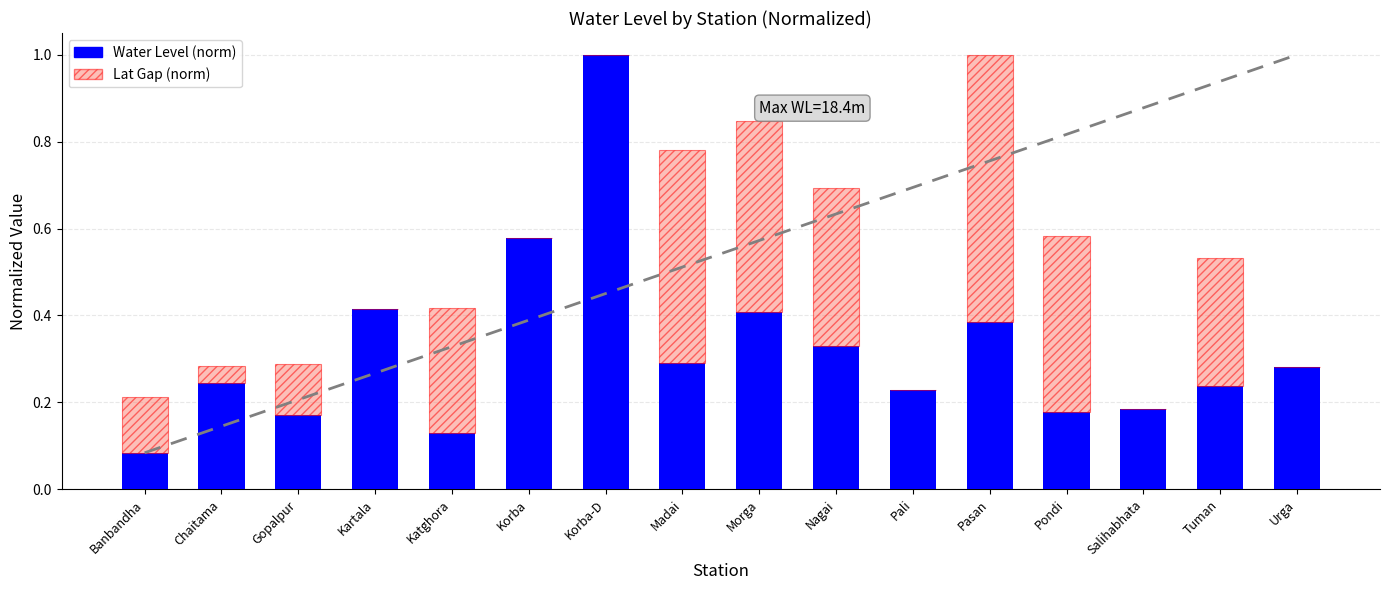

Which category has the highest value in the Water Level (norm) series?

Korba-D